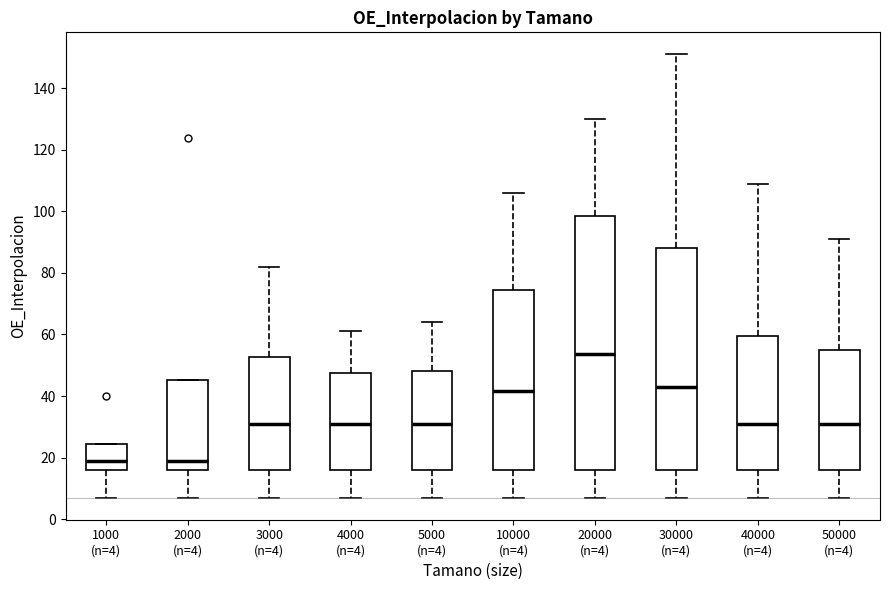

Which box is the tallest, from its lower edge to its upper edge?

20000 (n=4)